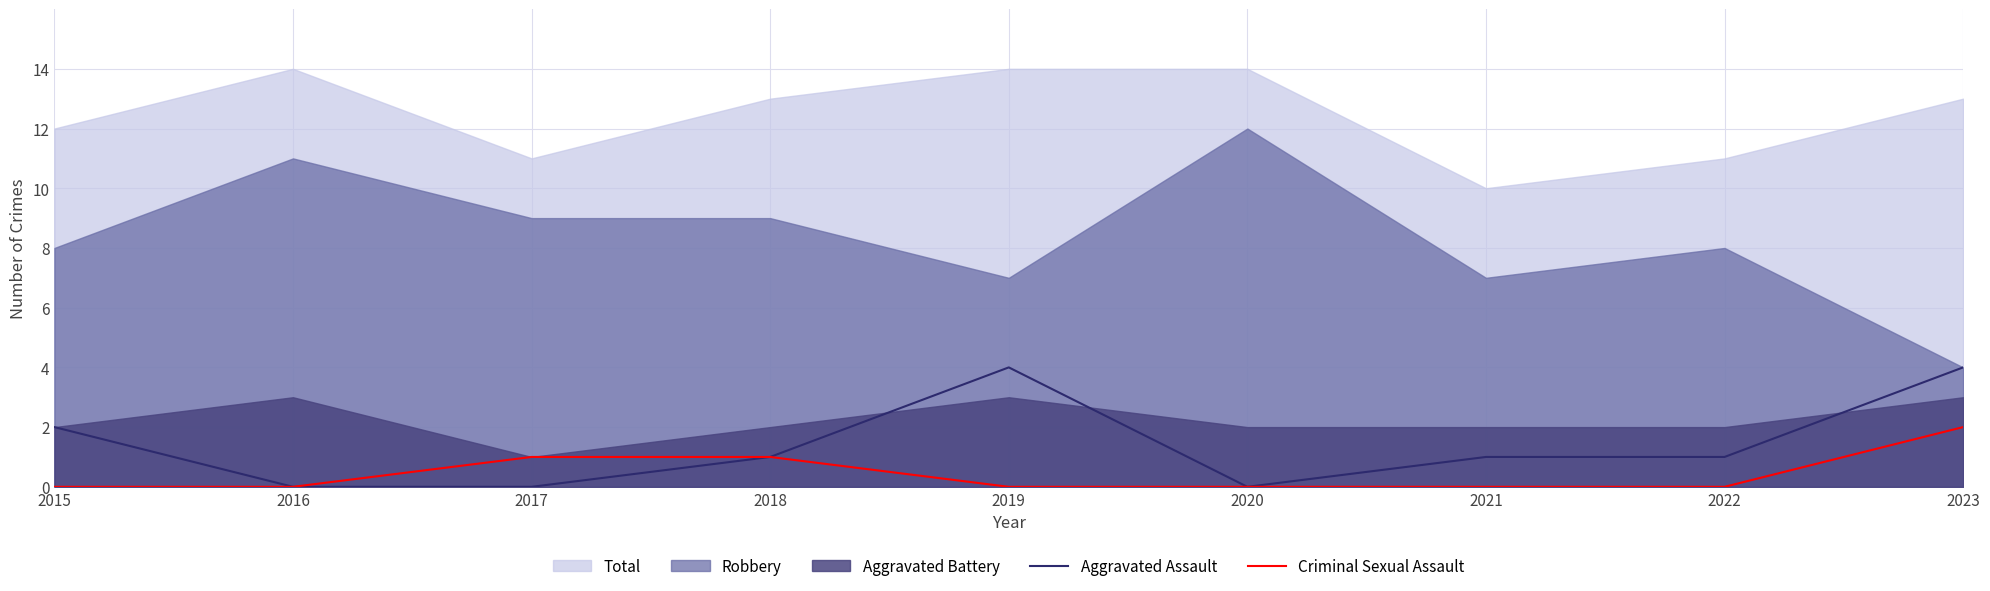

What is the difference between the Aggravated Assault values at 2020 and 2019?

4